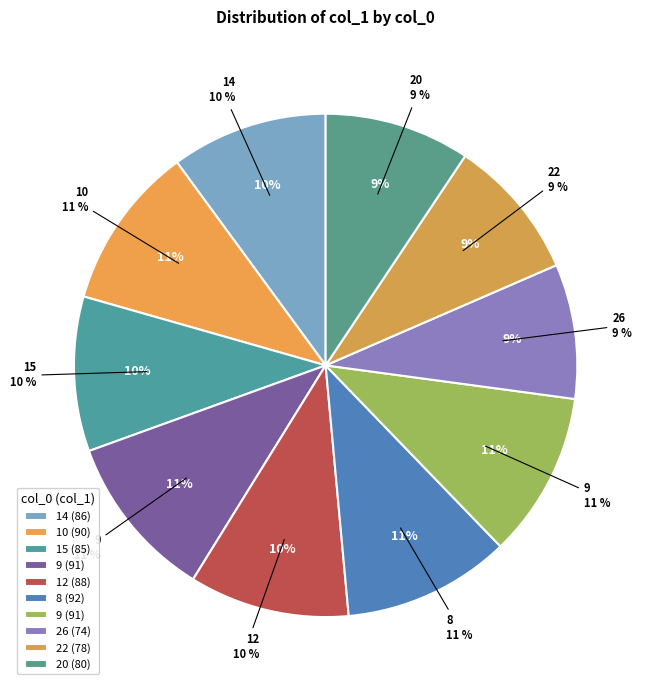

To the nearest percent, what is the average slice percentage?

10%